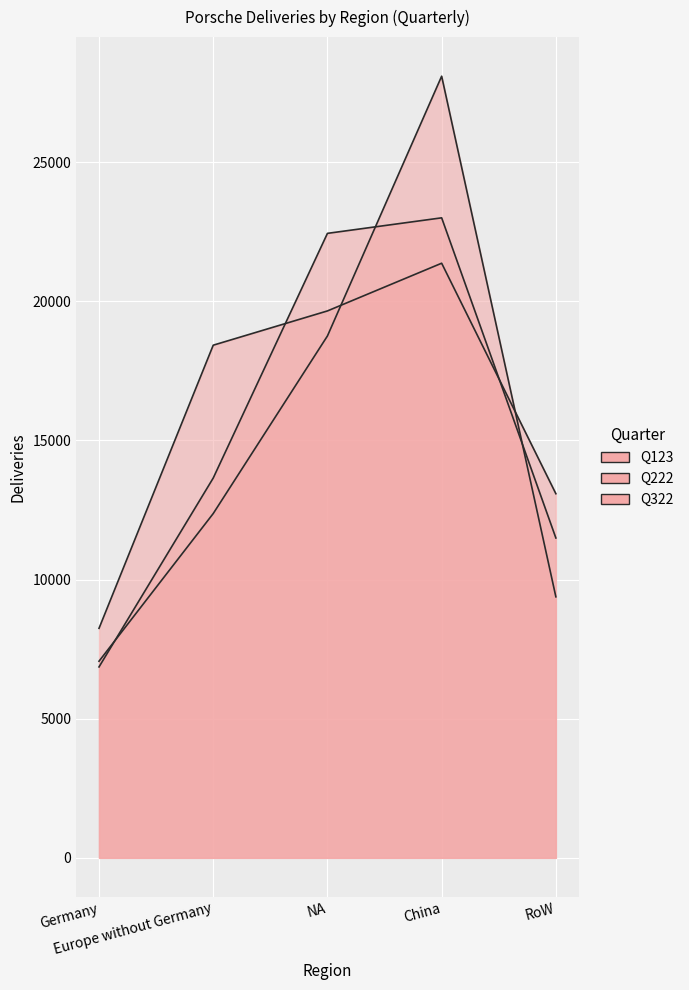

How many lines are shown in the chart?

3